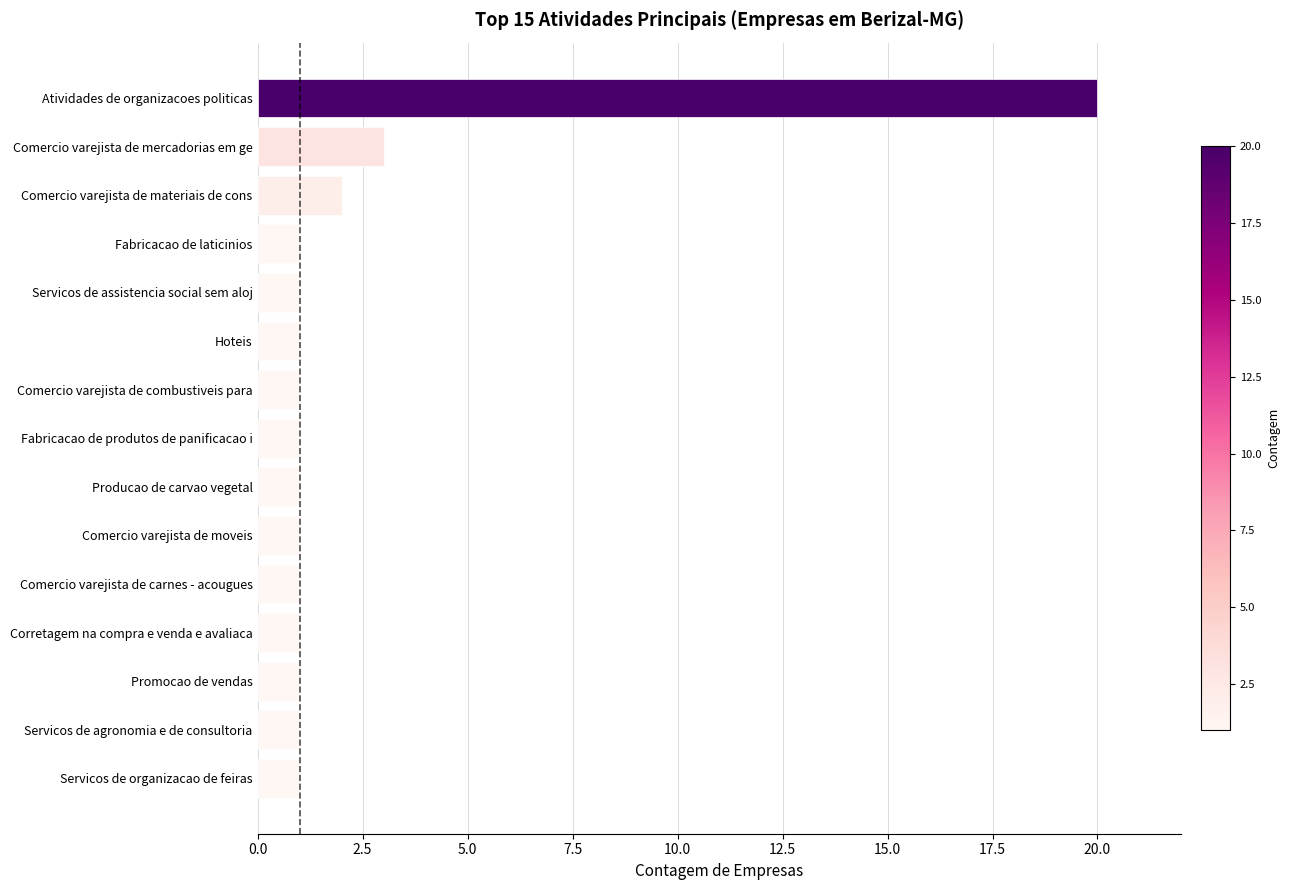

Where is the data nearest to the value 10?

Comercio varejista de mercadorias em ge